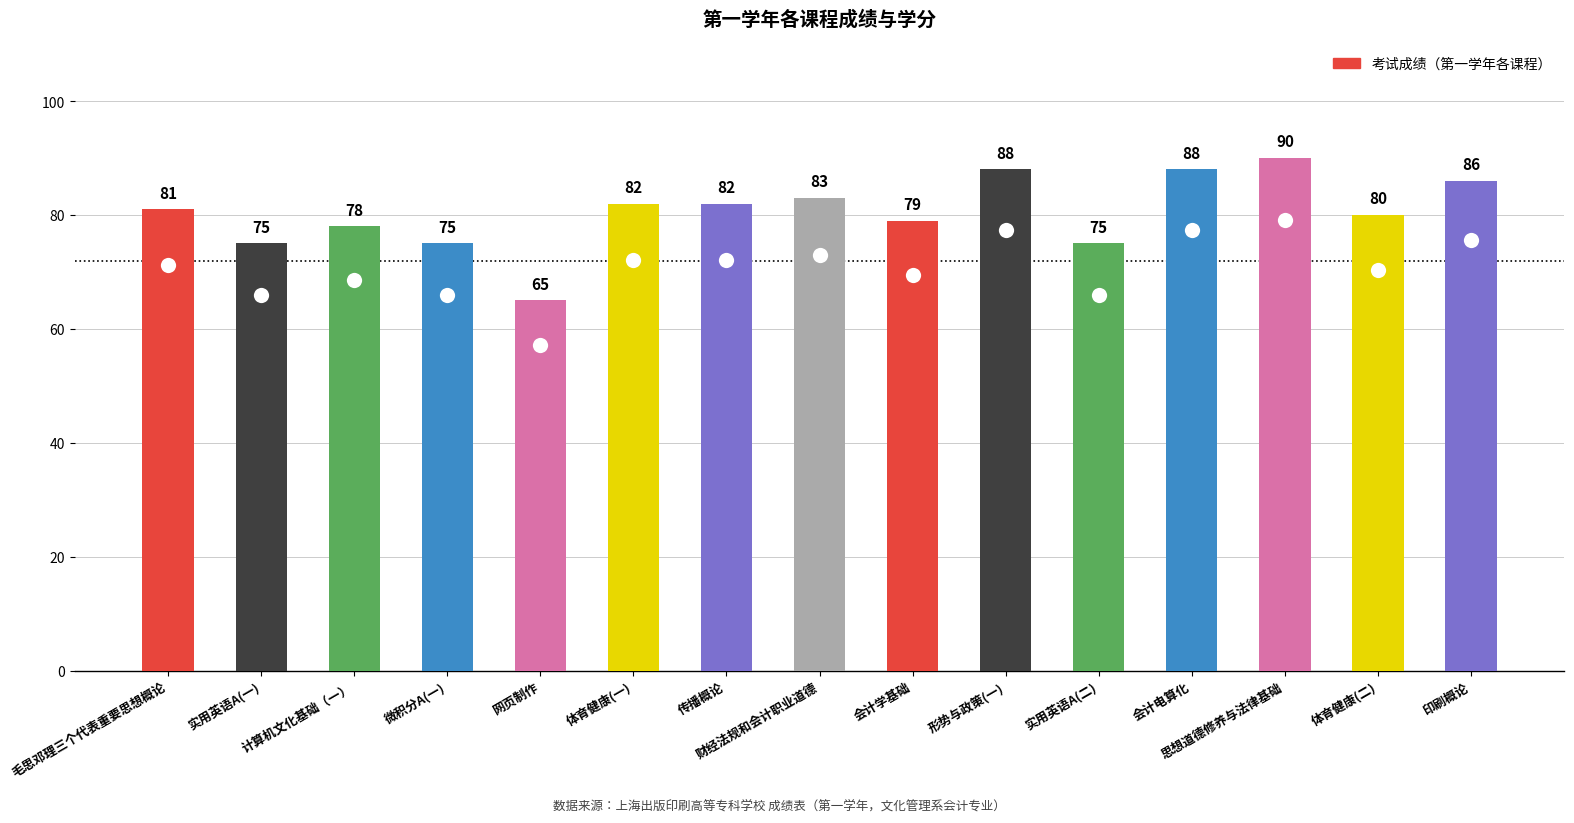

At which category does the chart reach its minimum across all series?

网页制作